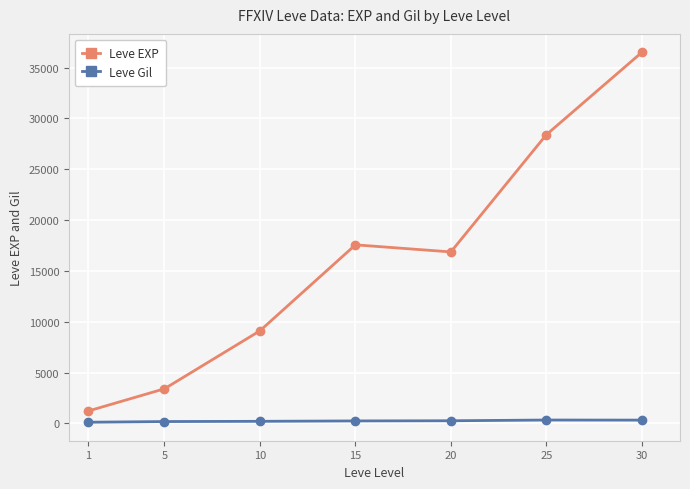

Is it true that Leve Gil equals 180.0 at 5?

True